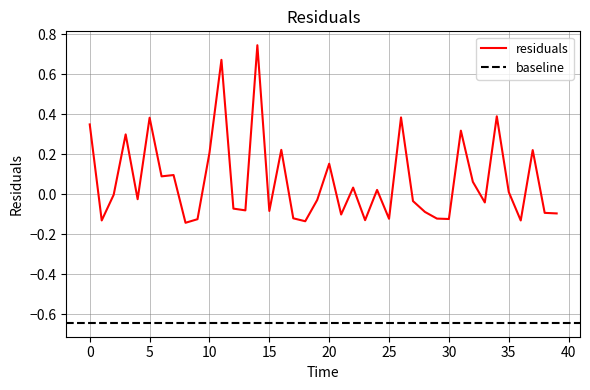

Reading left to right, what are all the values shown in this chart?

0.0=0.3	1.0=-0.1	2.0=-0.0	3.0=0.3	4.0=-0.0	5.0=0.4	6.0=0.1	7.0=0.1	8.0=-0.1	9.0=-0.1	10.0=0.2	11.0=0.7	12.0=-0.1	13.0=-0.1	14.0=0.7	15.0=-0.1	16.0=0.2	17.0=-0.1	18.0=-0.1	19.0=-0.0	20.0=0.2	21.0=-0.1	22.0=0.0	23.0=-0.1	24.0=0.0	25.0=-0.1	26.0=0.4	27.0=-0.0	28.0=-0.1	29.0=-0.1	30.0=-0.1	31.0=0.3	32.0=0.1	33.0=-0.0	34.0=0.4	35.0=0.0	36.0=-0.1	37.0=0.2	38.0=-0.1	39.0=-0.1